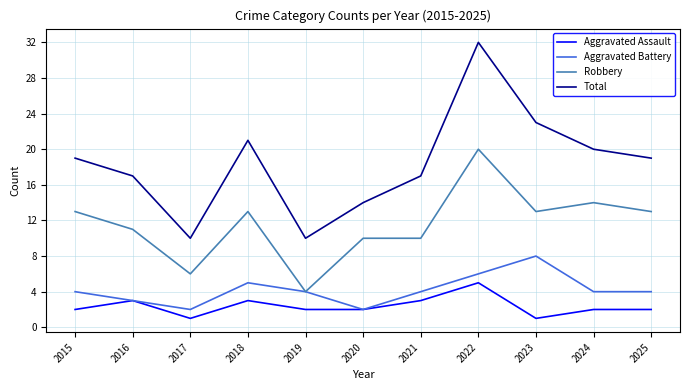

Which series has the widest spread of values?

Total